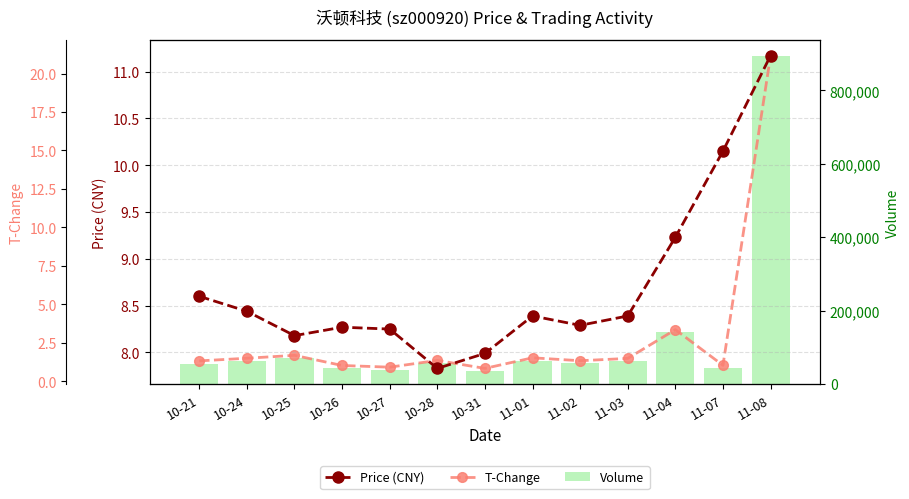

Which category has the lowest value across all series?

10-31